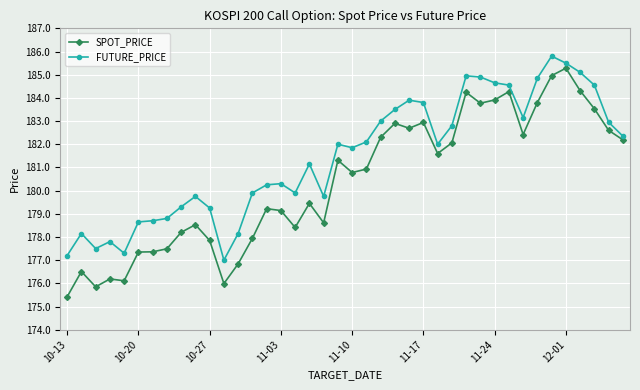

Is this an area chart (filled region under the line)?

No